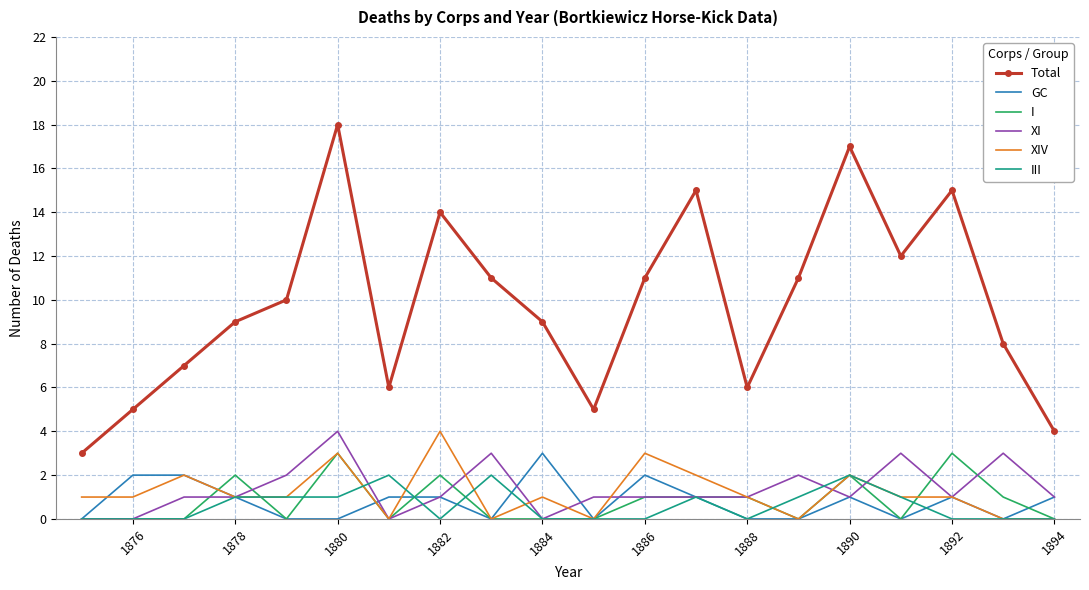

Which series has the widest spread of values?

Total